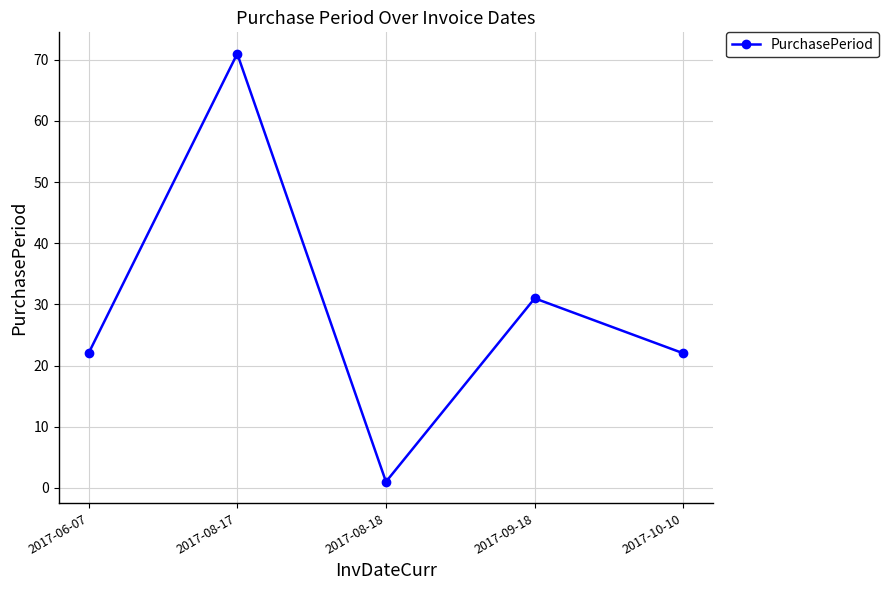

How many points are lower than both their immediate neighbors (excluding endpoints)?

1